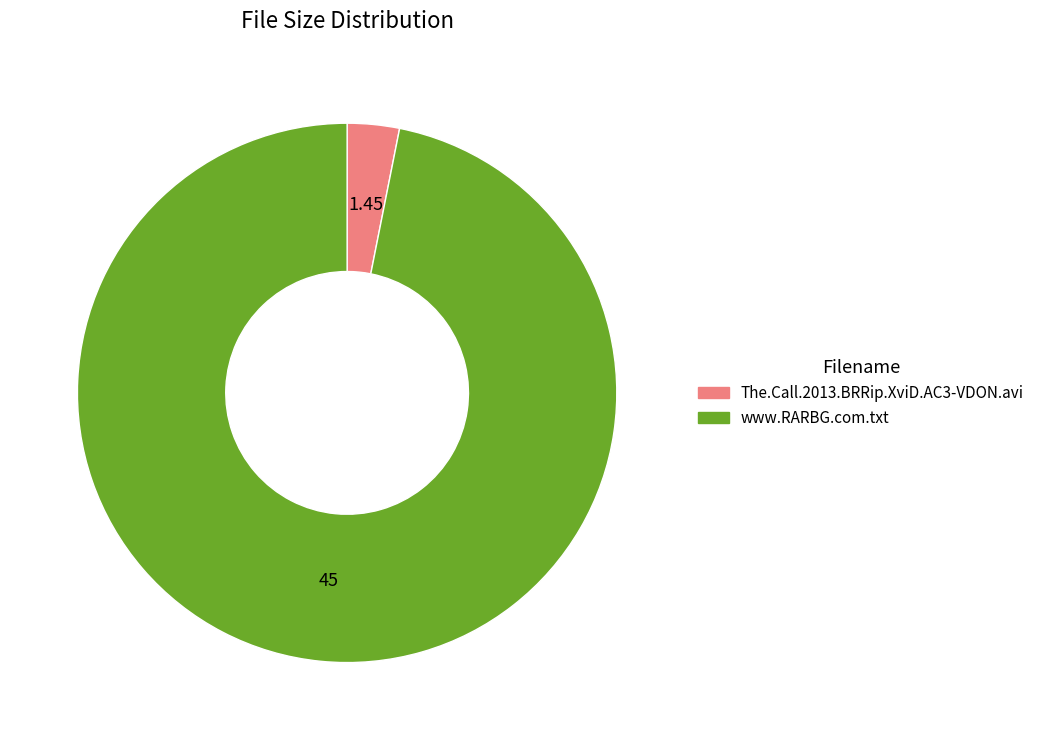

Does The.Call.2013.BRRip.XviD.AC3-VDON.avi represent more than half of the total?

No